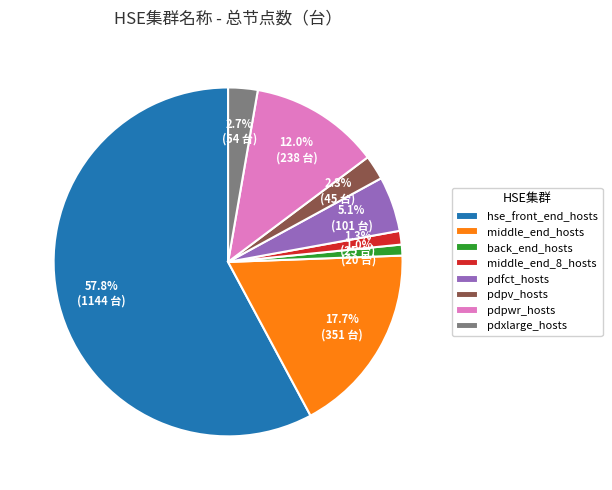

Approximately how many times larger is the value at pdxlarge_hosts compared to pdfct_hosts?

0.5